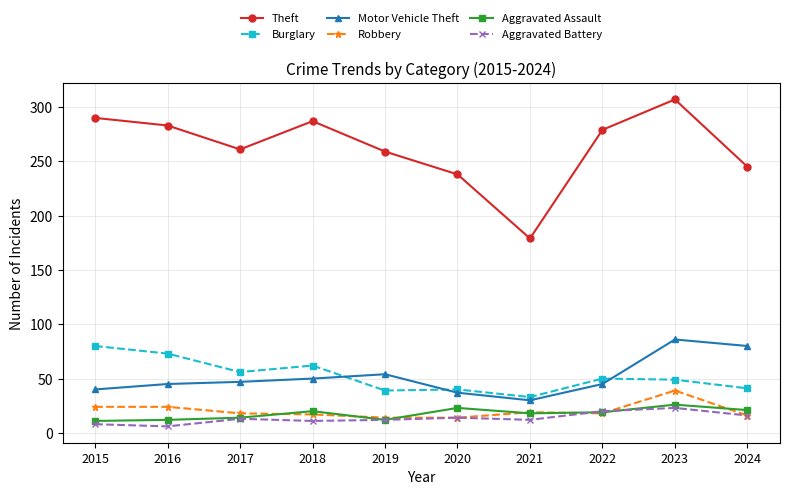

True or false: Motor Vehicle Theft and Robbery intersect in this chart.

False